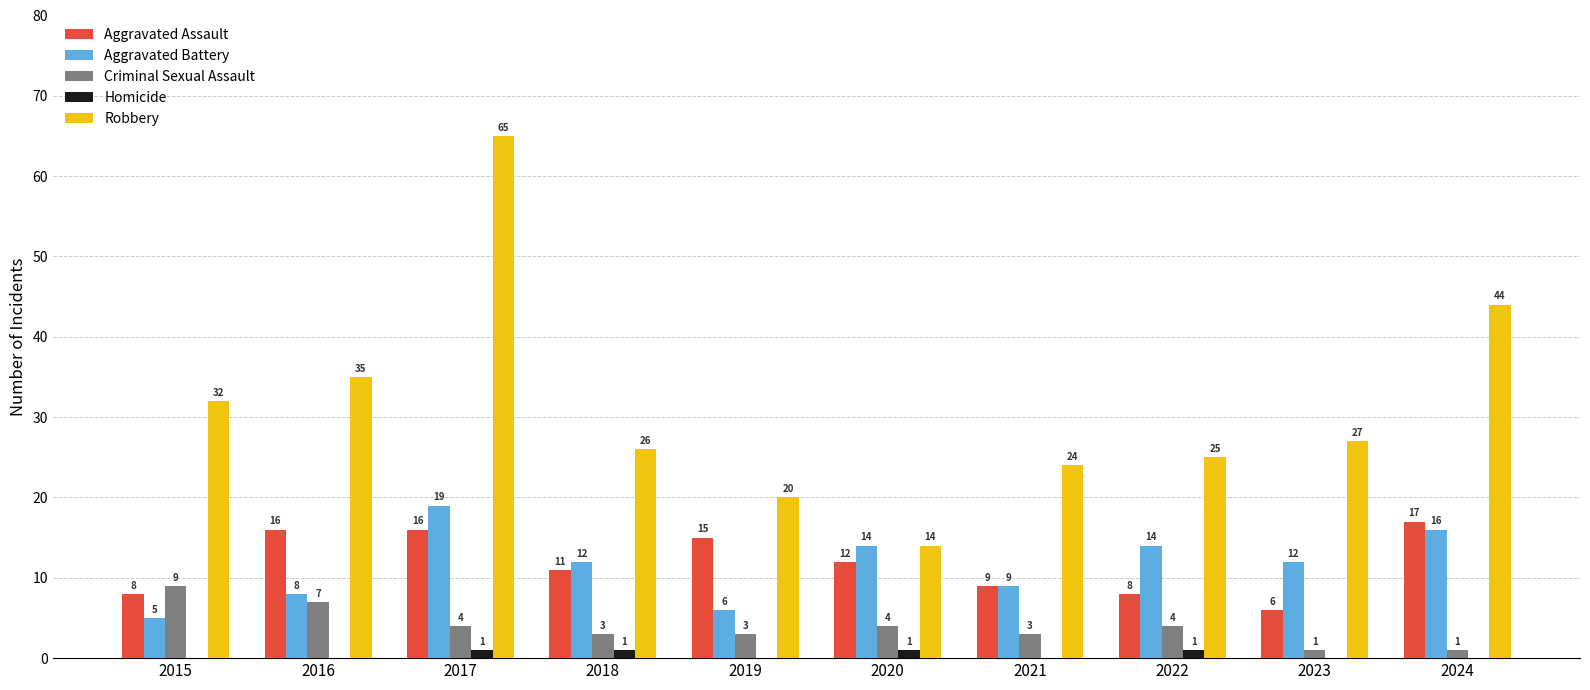

The value of Robbery at 2016 is 8. True or false?

False